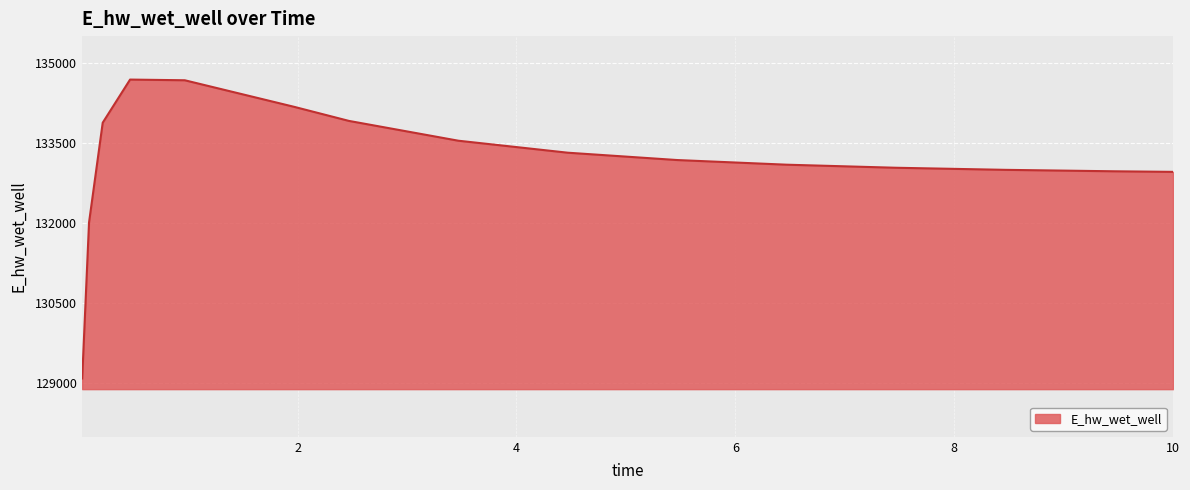

What is the smallest value displayed?

129092.0